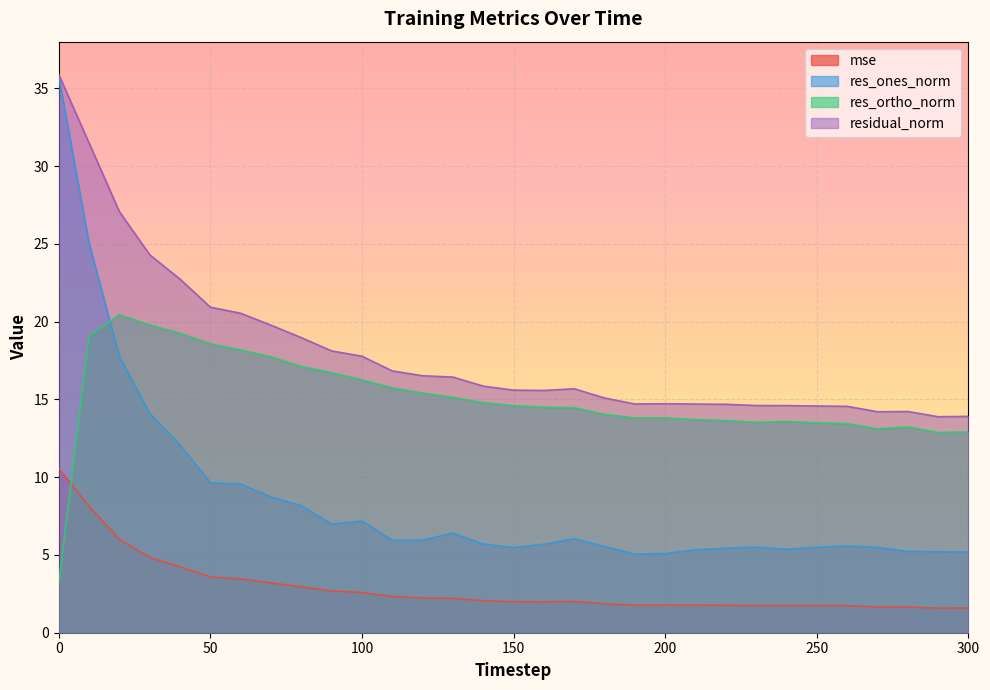

What is the value of the res_ortho_norm point at the 31st from the left?

12.9